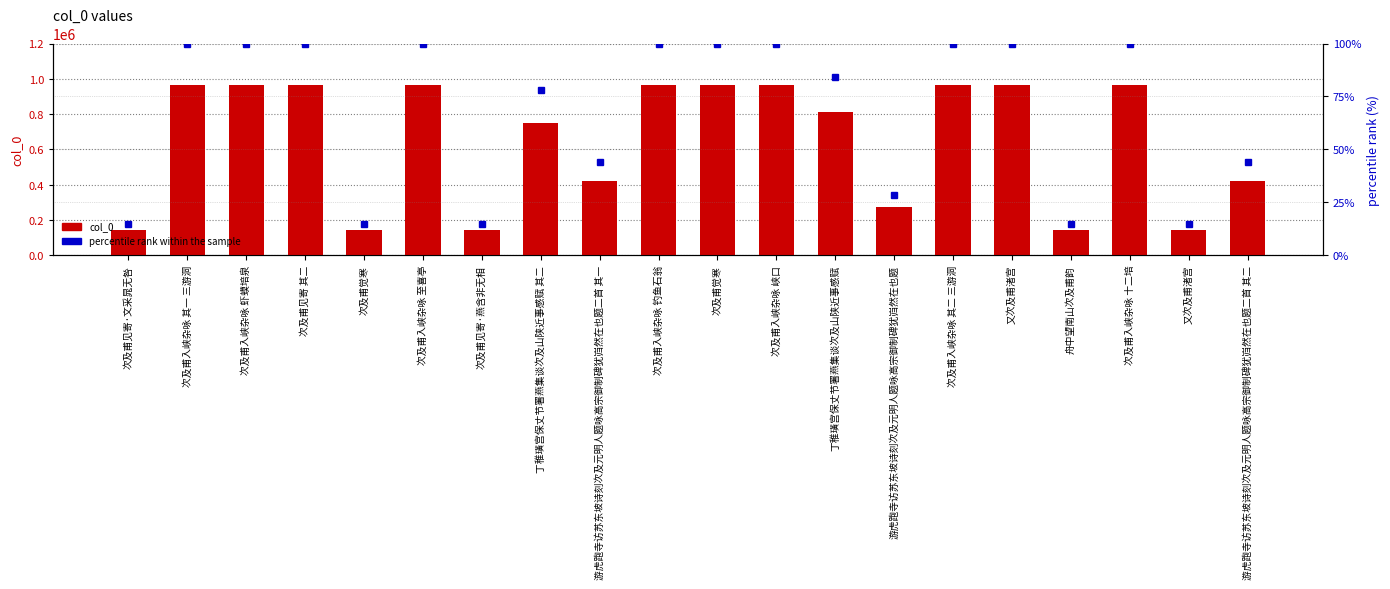

What is the label of the 16th bar from the left?

又次及甫渚宫